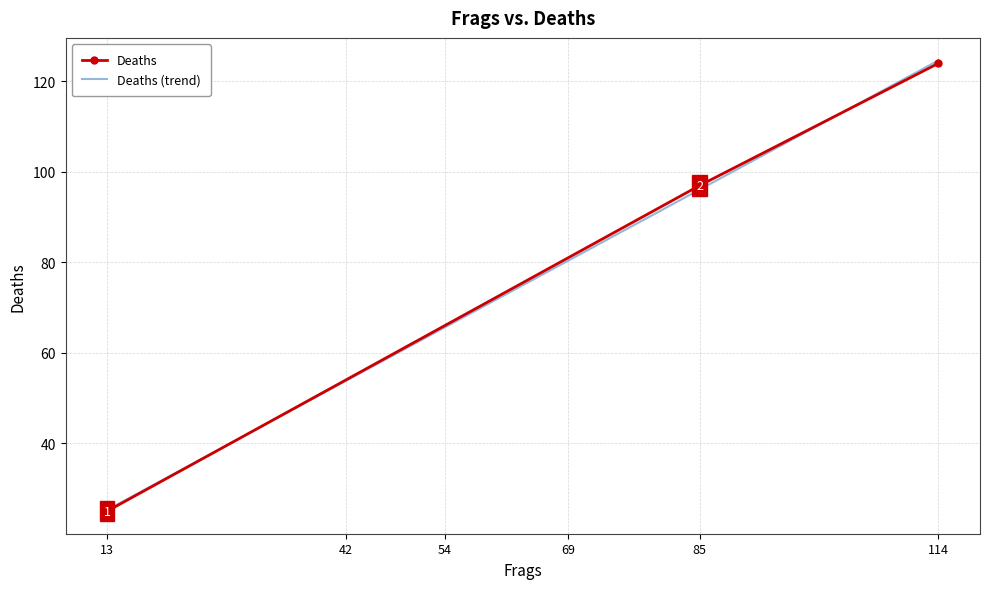

What is the difference between the second highest and minimum values?

70.8